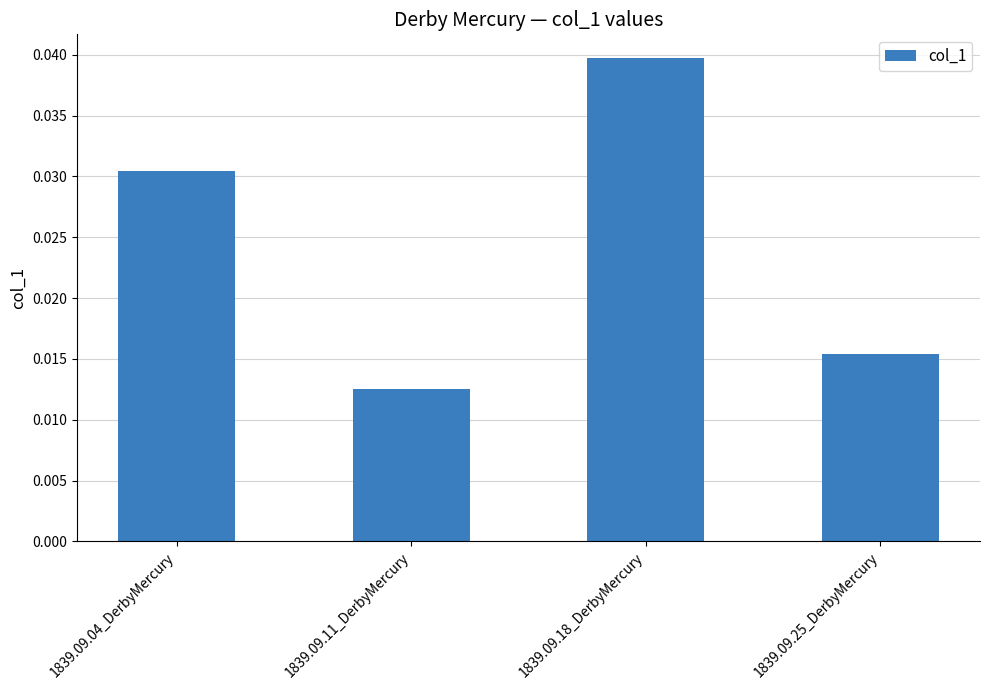

The value at 1839.09.04_DerbyMercury is 0.1. True or false?

False